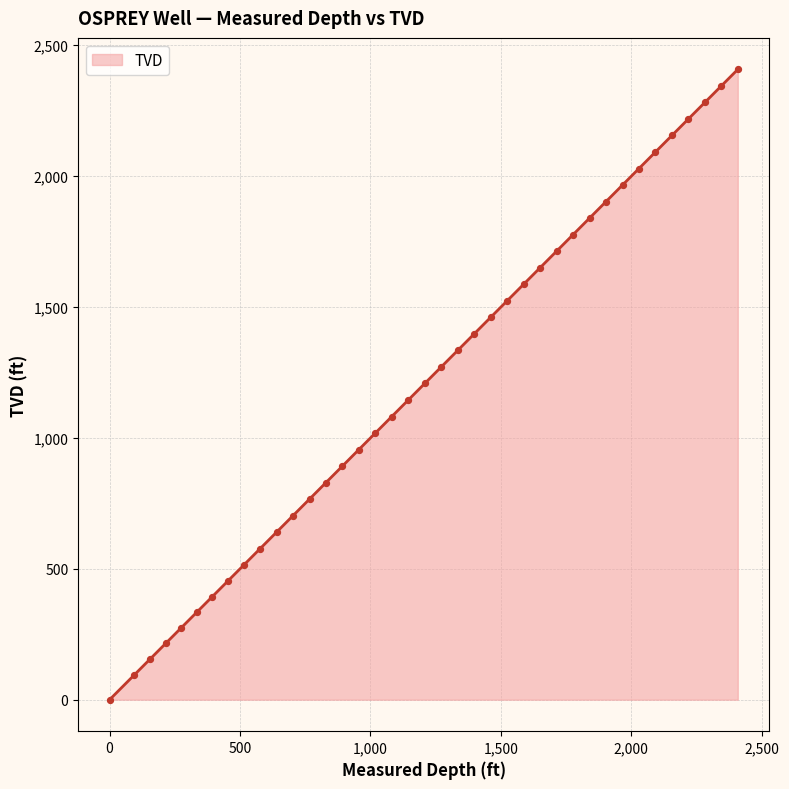

What is the difference between the maximum and minimum values?

2407.8